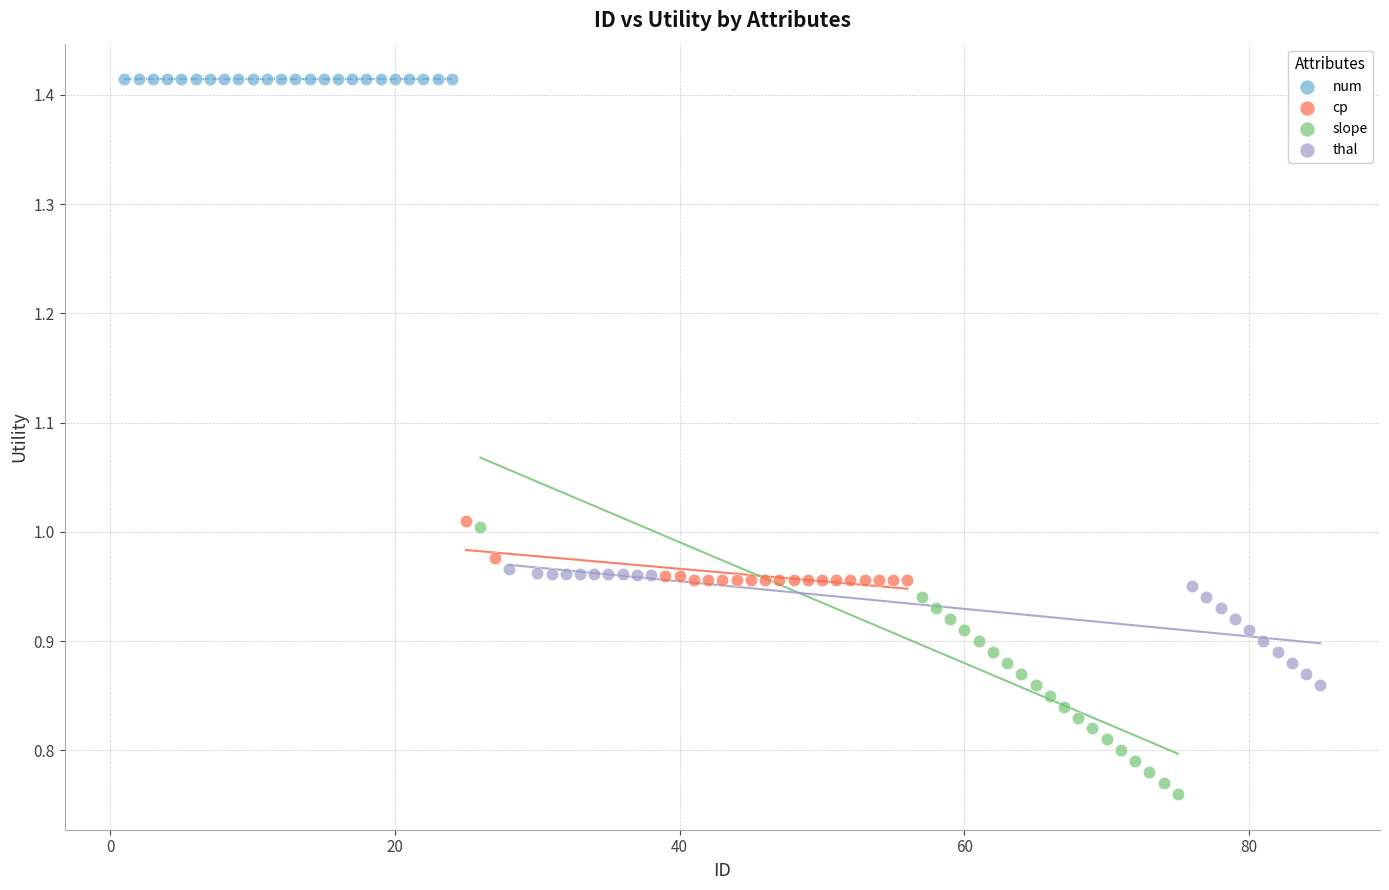

Which series contains the lowest Y value?

slope